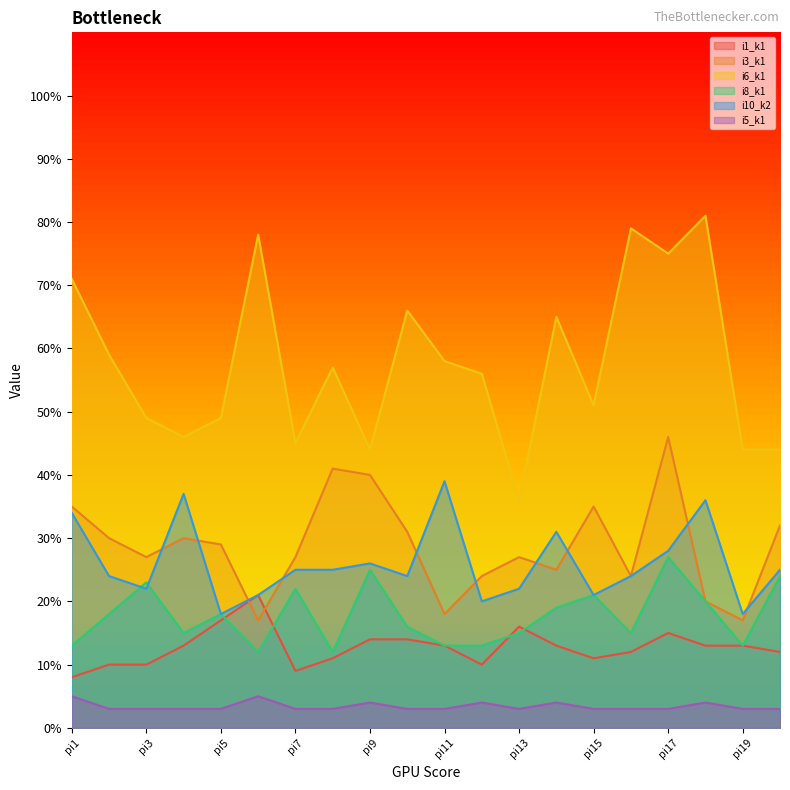

Between pi5 and pi18, which is larger?

pi5